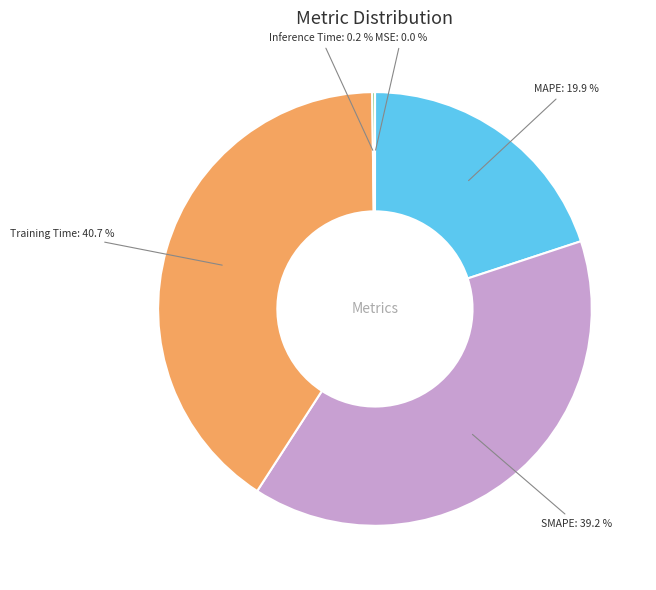

Does any single category account for the majority?

No